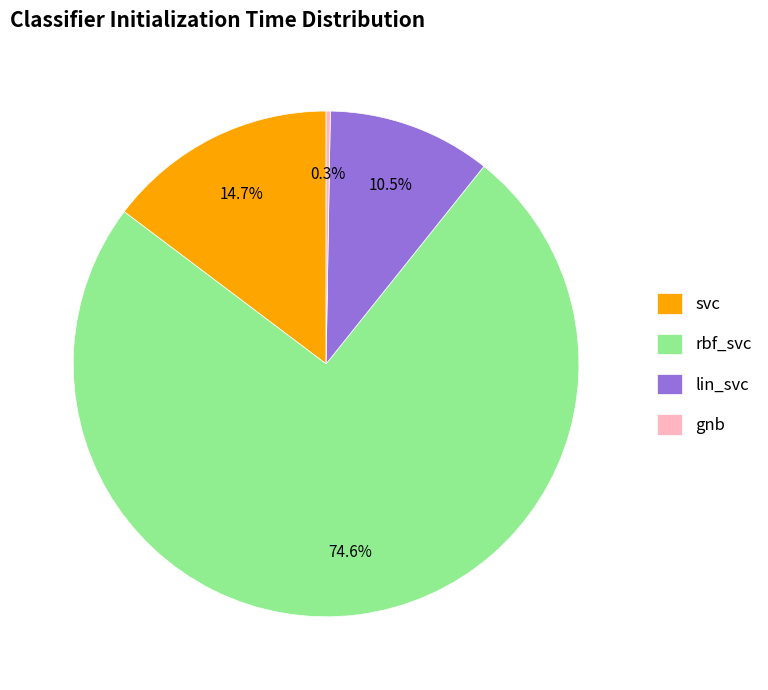

Which category accounts for the majority?

rbf_svc